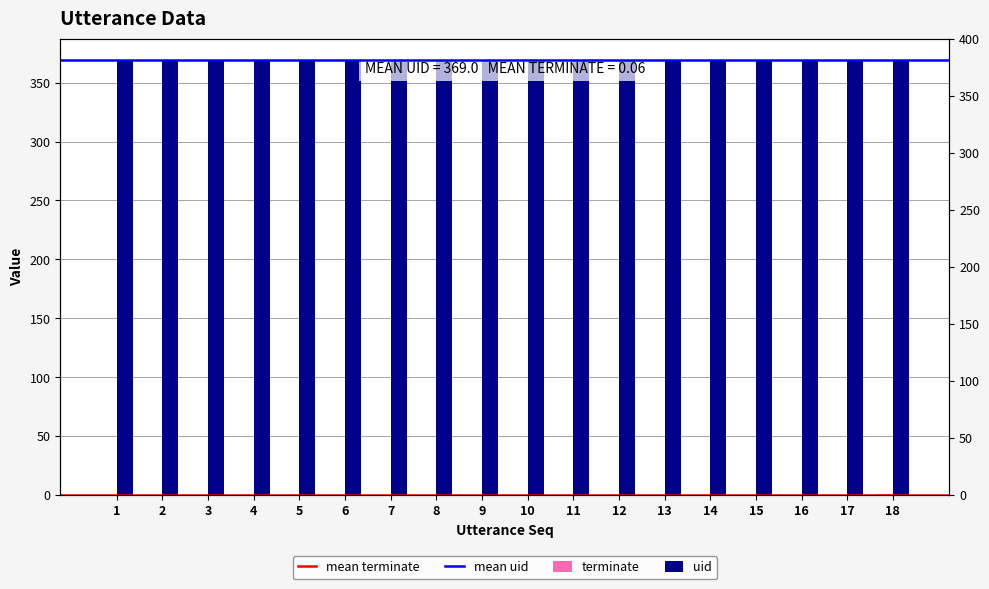

Count the number of categories in the chart.

18